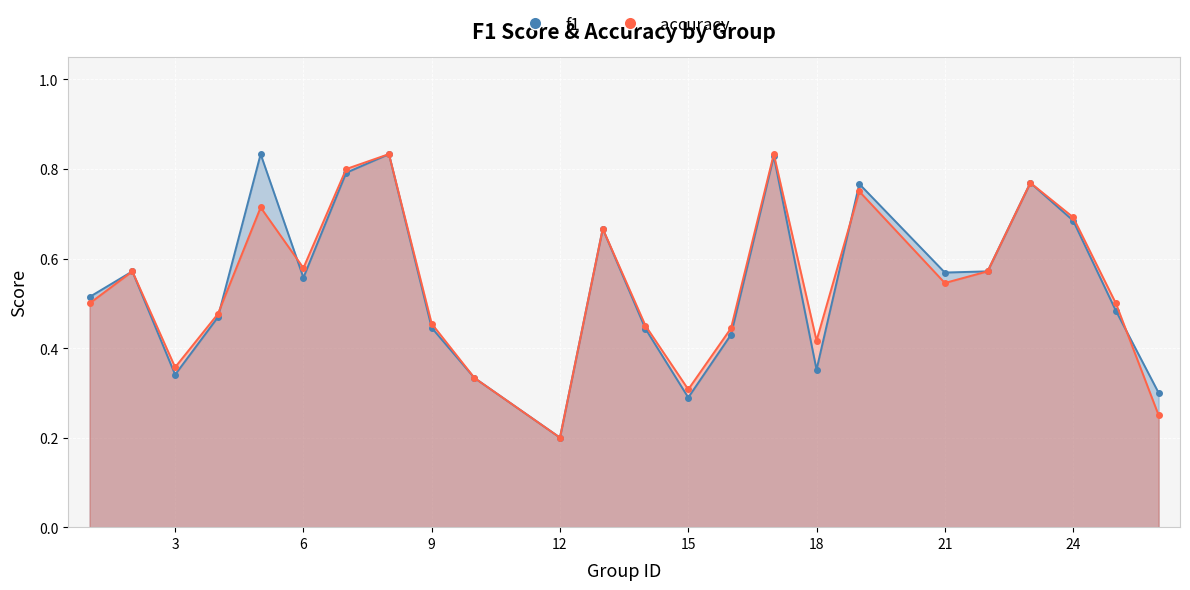

How many distinct data groups are displayed?

2